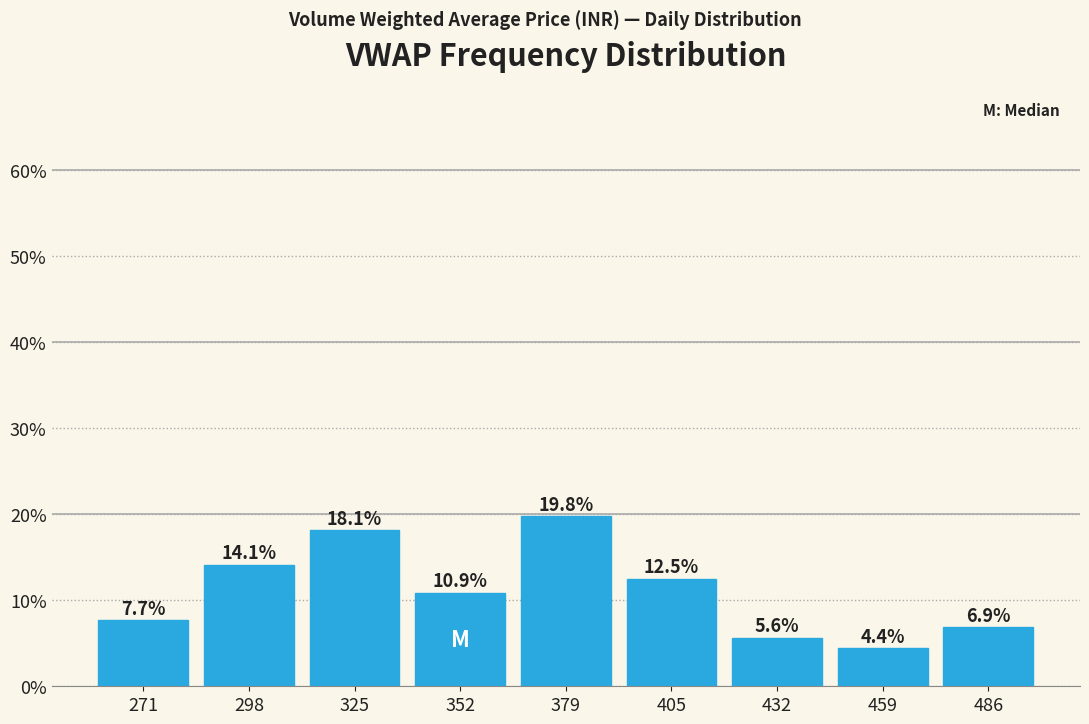

Reading left to right, list every bar in this chart as the range it spans on the x-axis followed by its height. The bar edges are not printed on the chart, so give them approximately, as read against the axis.

260 to 285: 7.7
285 to 310: 14.1
310 to 340: 18.1
340 to 365: 10.9
365 to 390: 19.8
390 to 420: 12.5
420 to 445: 5.6
445 to 475: 4.4
475 to 500: 6.9